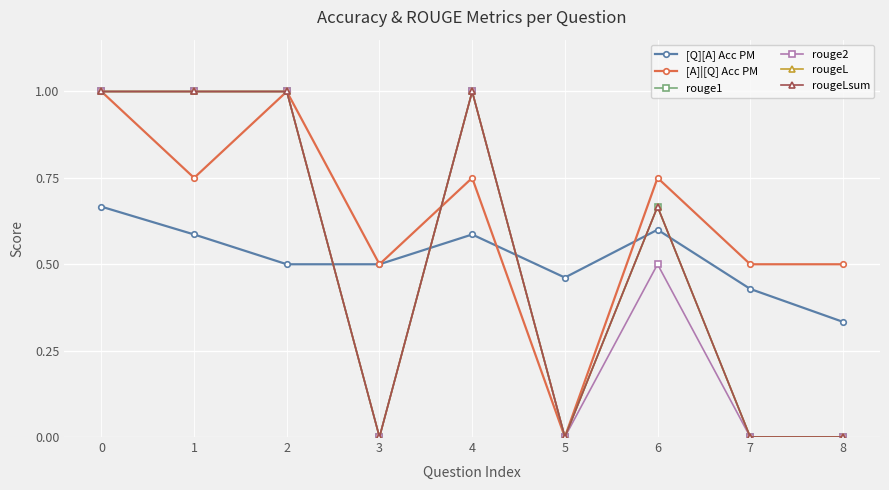

Is it true that rouge1 equals 0.0 at 5?

True